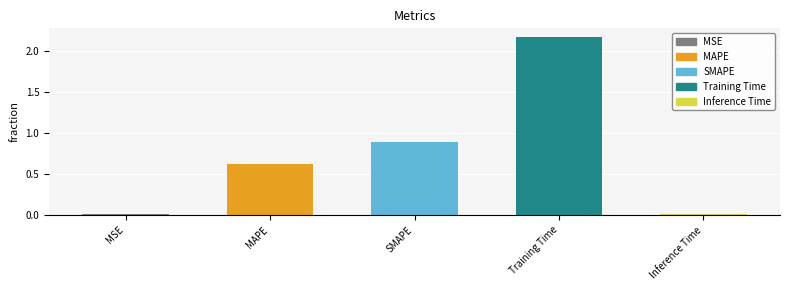

What is the maximum value shown in the chart?

2.2